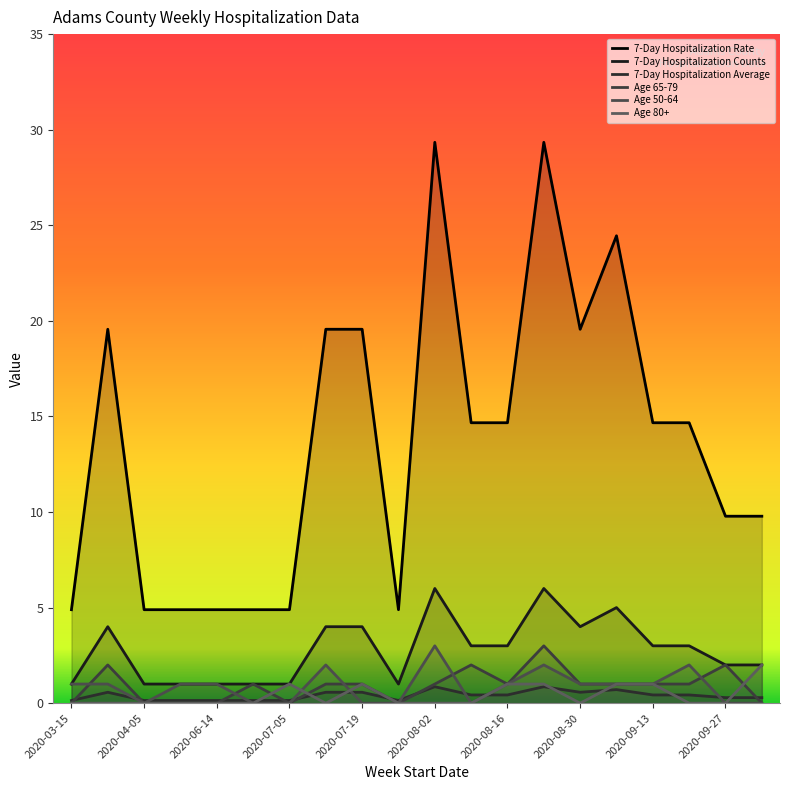

Which has a higher value, 15 or 12?

15